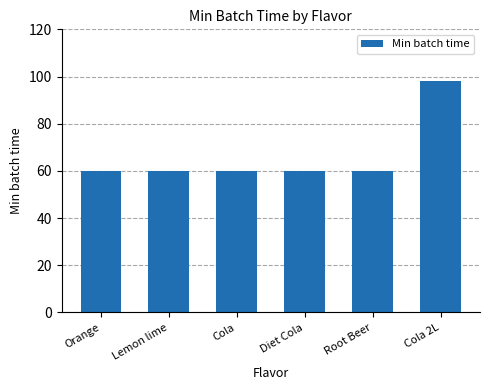

Reading left to right, transcribe all the data shown in this chart.

60	60	60	60	60	98